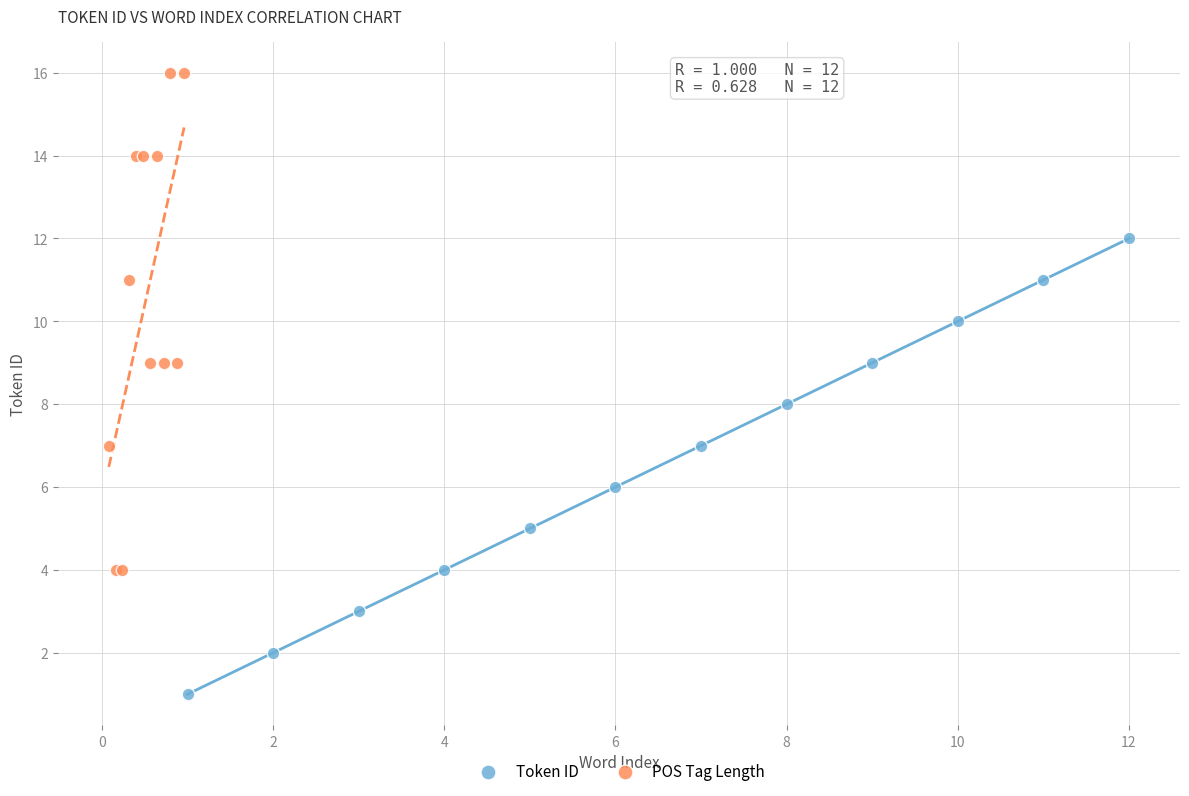

Which series contains the highest Y value?

POS Tag Length